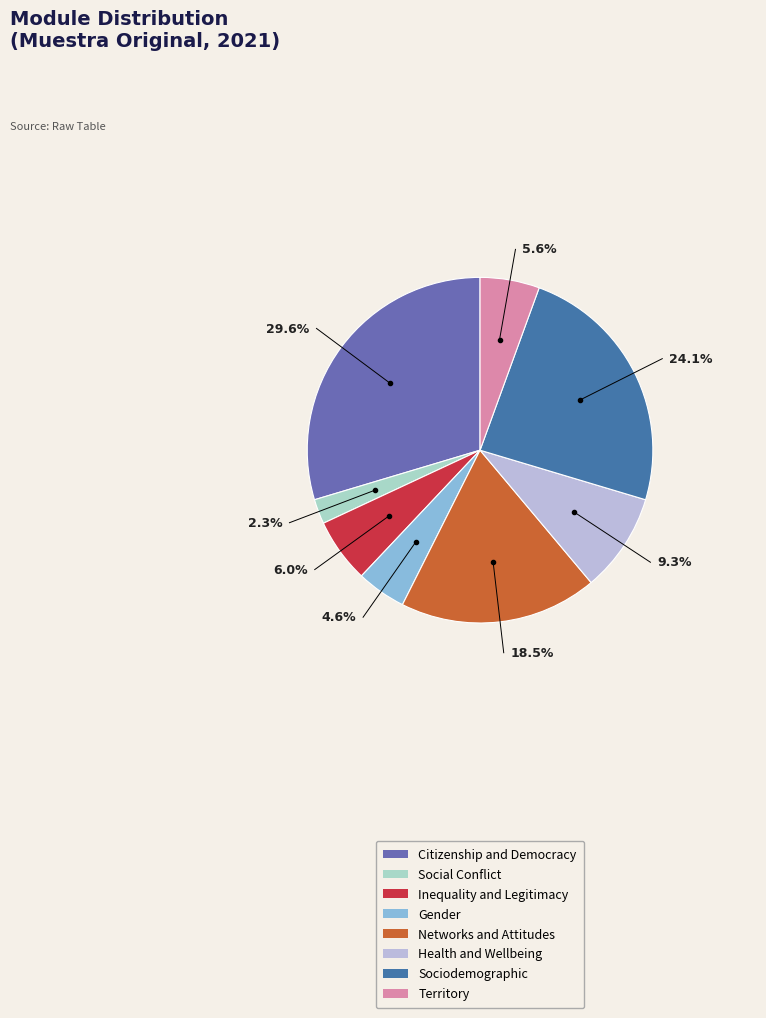

To the nearest percent, what percentage of the pie is Health and Wellbeing?

9%